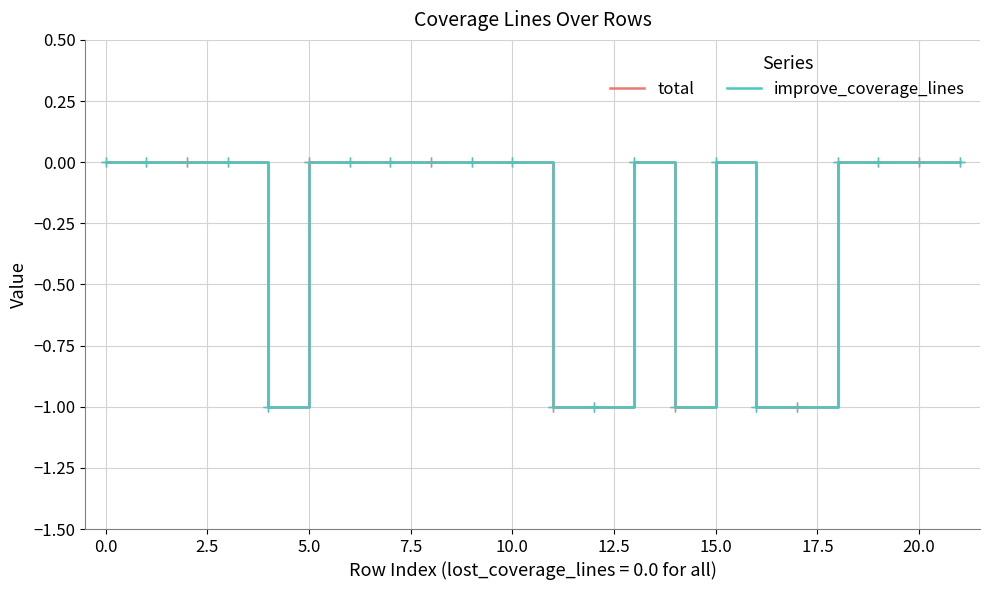

What are all the series names shown in the legend?

total, improve_coverage_lines